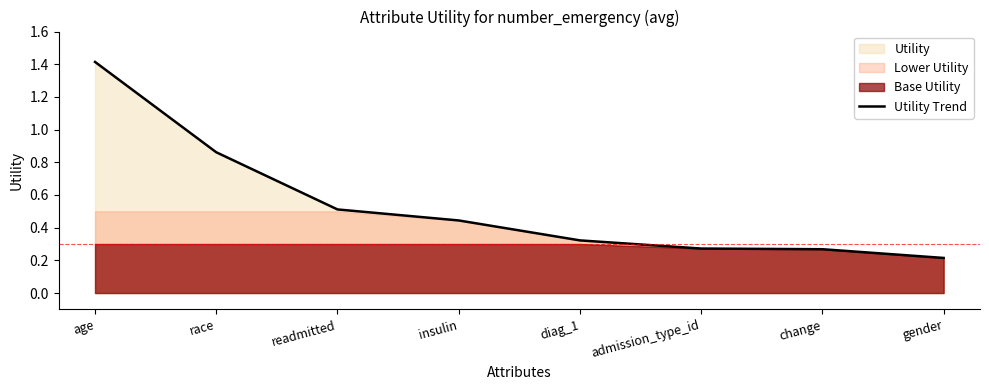

Which category has the lowest value across all series?

gender